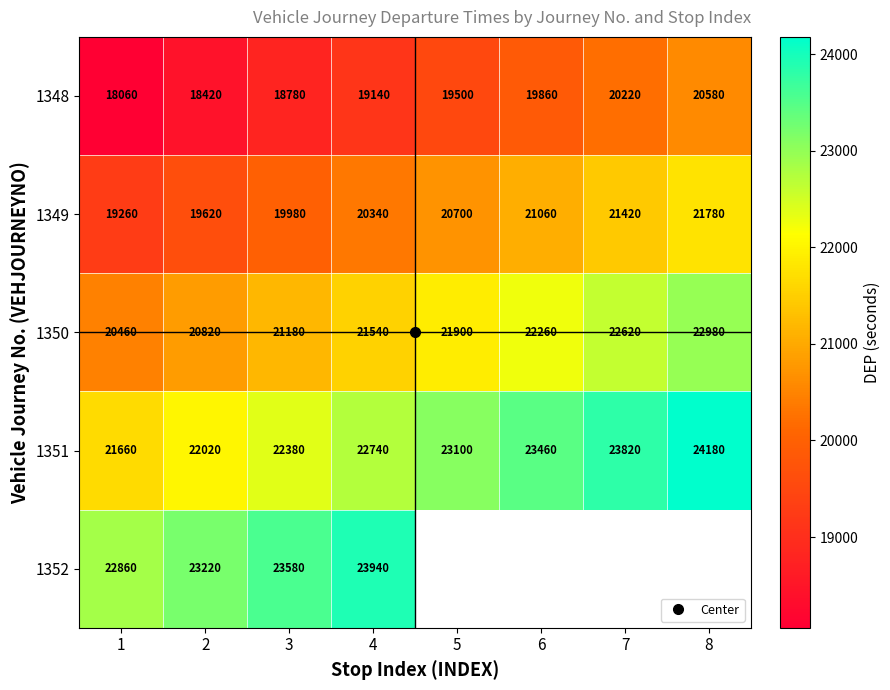

Is the value of 1348 at 7 greater than the value of 1349 at 4?

No